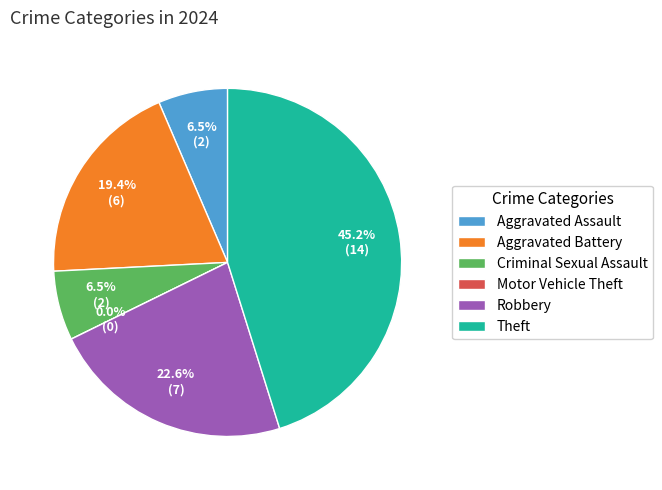

What is the total percentage of Aggravated Battery and Criminal Sexual Assault?

25.8%